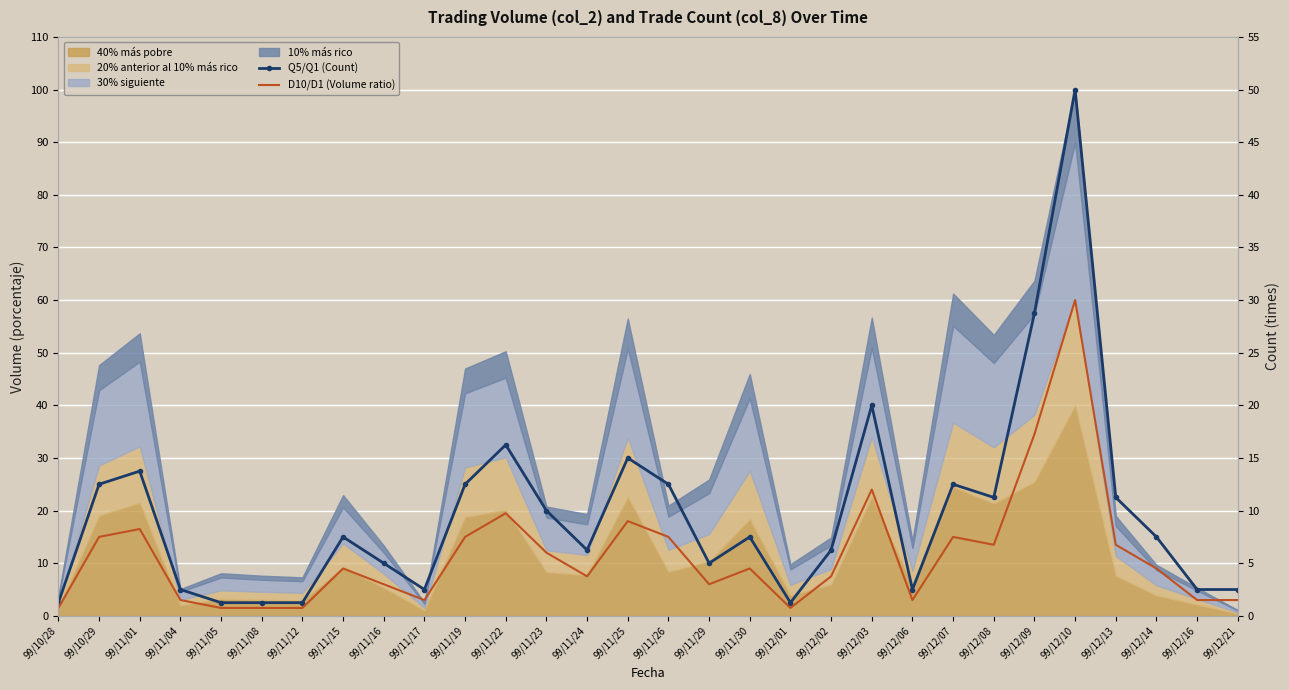

What is the label of the 22nd point from the left?

99/12/06